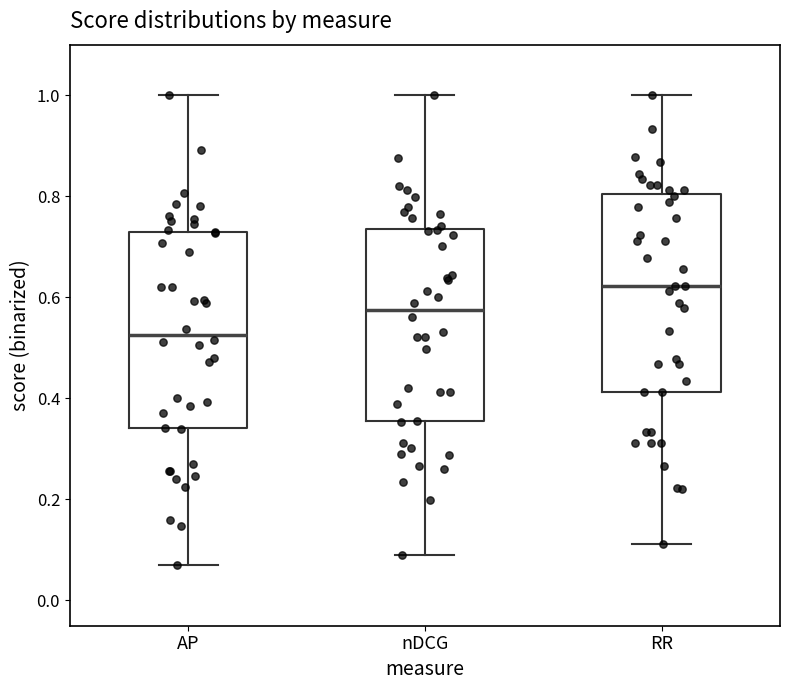

Reading left to right, transcribe this box plot: for each box, give where its median line is, the range the box spans, and where its two whiskers end, as read against the y-axis. The values are not printed on the chart, so give them approximately, as read against the axis.

AP: median 0.52, box 0.34 to 0.72, whiskers 0.06 to 1.00
nDCG: median 0.58, box 0.36 to 0.74, whiskers 0.08 to 1.00
RR: median 0.62, box 0.42 to 0.80, whiskers 0.12 to 1.00